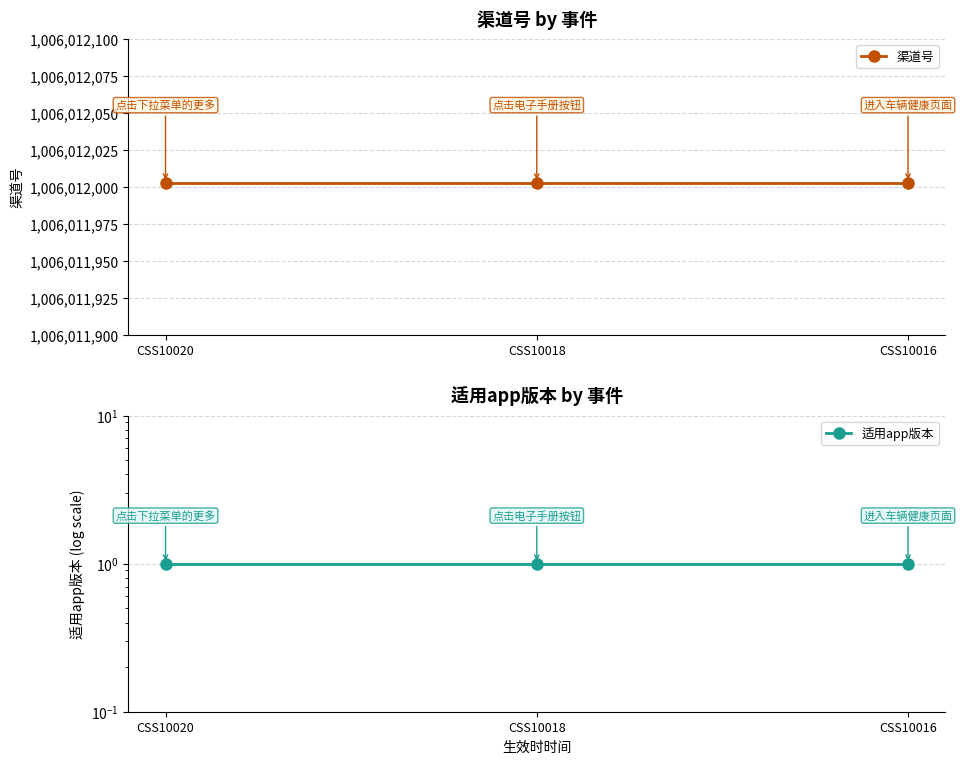

What is the total value across all series at CSS10020?

1006012004